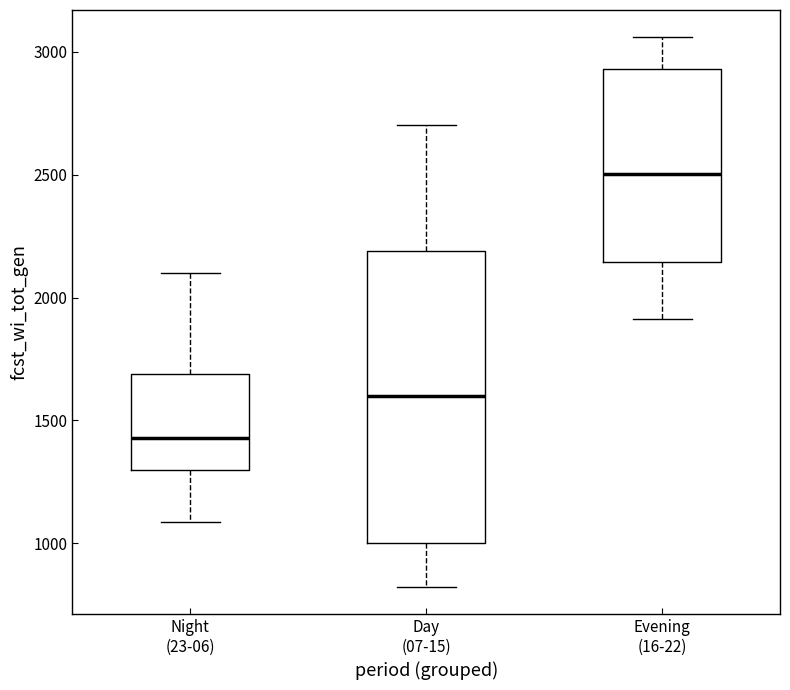

Reading left to right, read every box against the y-axis: the position of its median line, the range the box covers, and the ends of its whiskers. The values are not printed on the chart, so give them approximately, as read against the axis.

Night (23-06): median 1450, box 1300 to 1700, whiskers 1100 to 2100
Day (07-15): median 1600, box 1000 to 2200, whiskers 800 to 2700
Evening (16-22): median 2500, box 2150 to 2950, whiskers 1900 to 3050